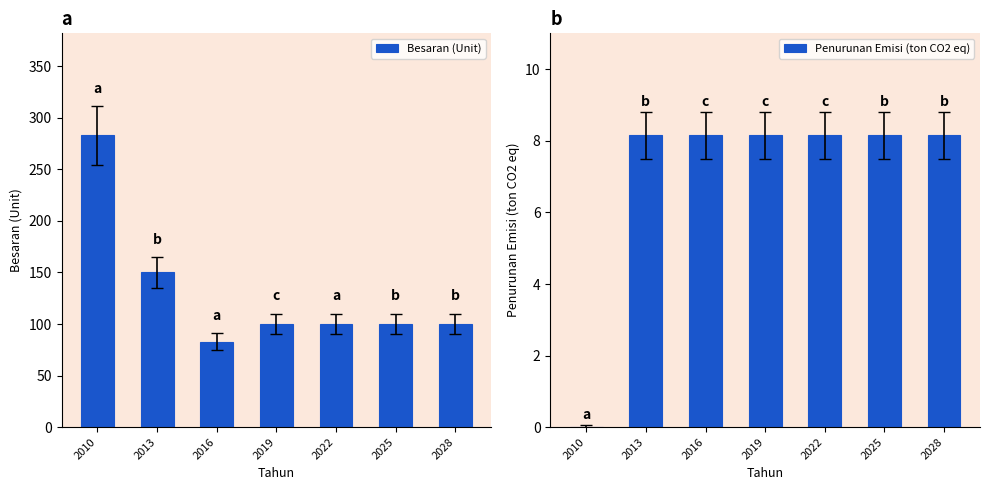

What is the difference between the second highest and minimum values in the Penurunan Emisi (ton CO2 eq) series?

8.2